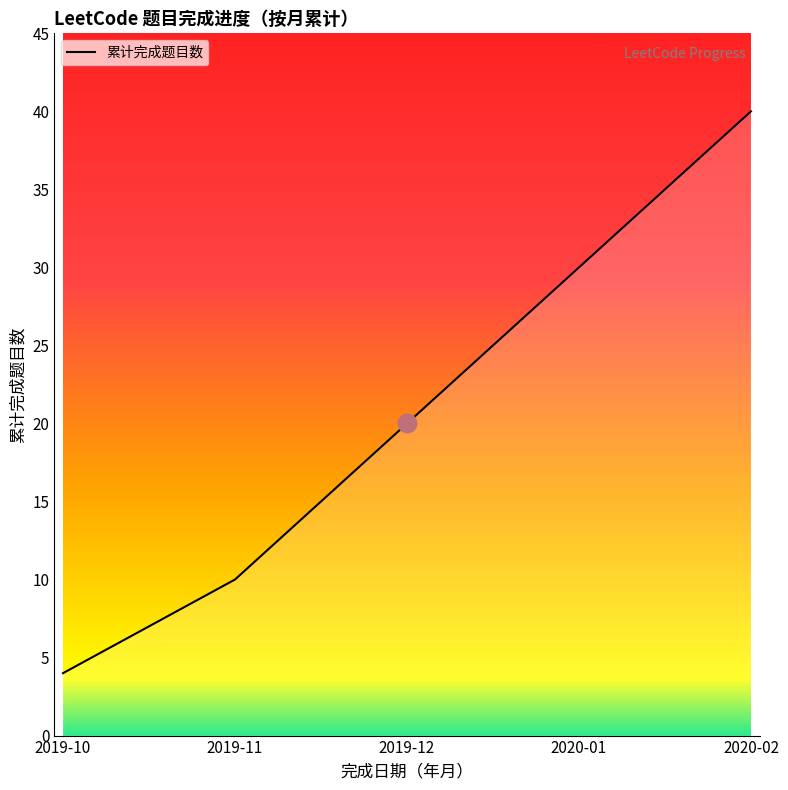

What is the change in value from 2019-10 to 2020-01?

+26